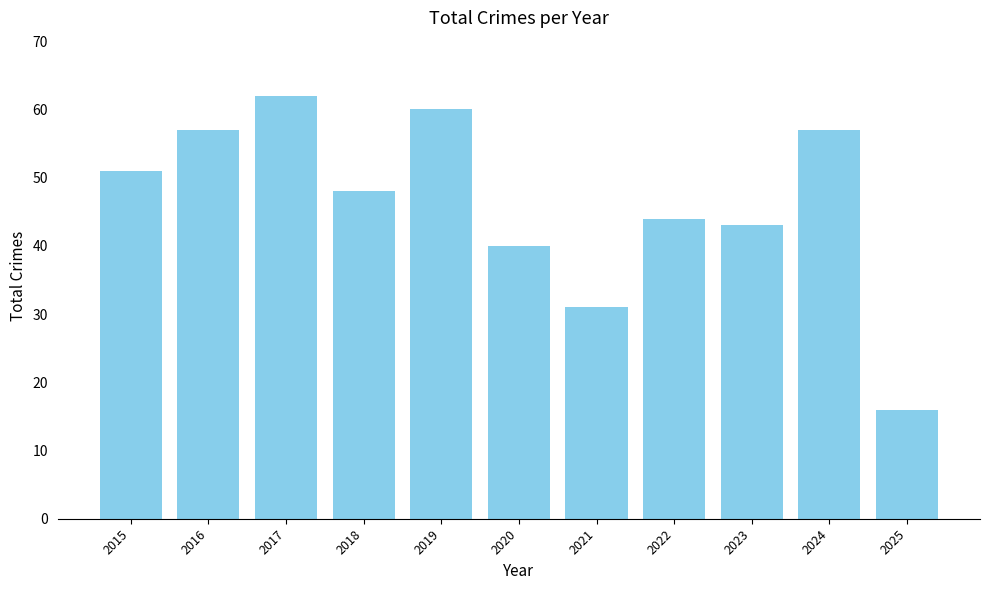

At which label is the value closest to 39?

2020